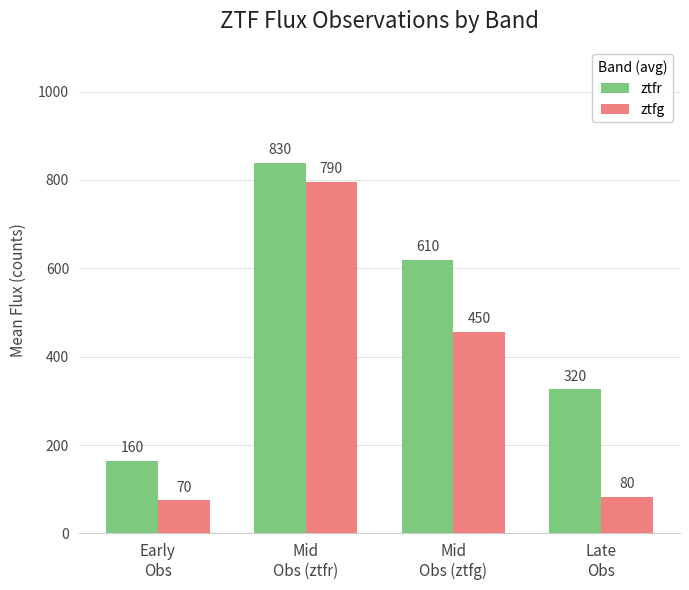

Which has a higher value, Mid
Obs (ztfr) or Early
Obs?

Mid
Obs (ztfr)